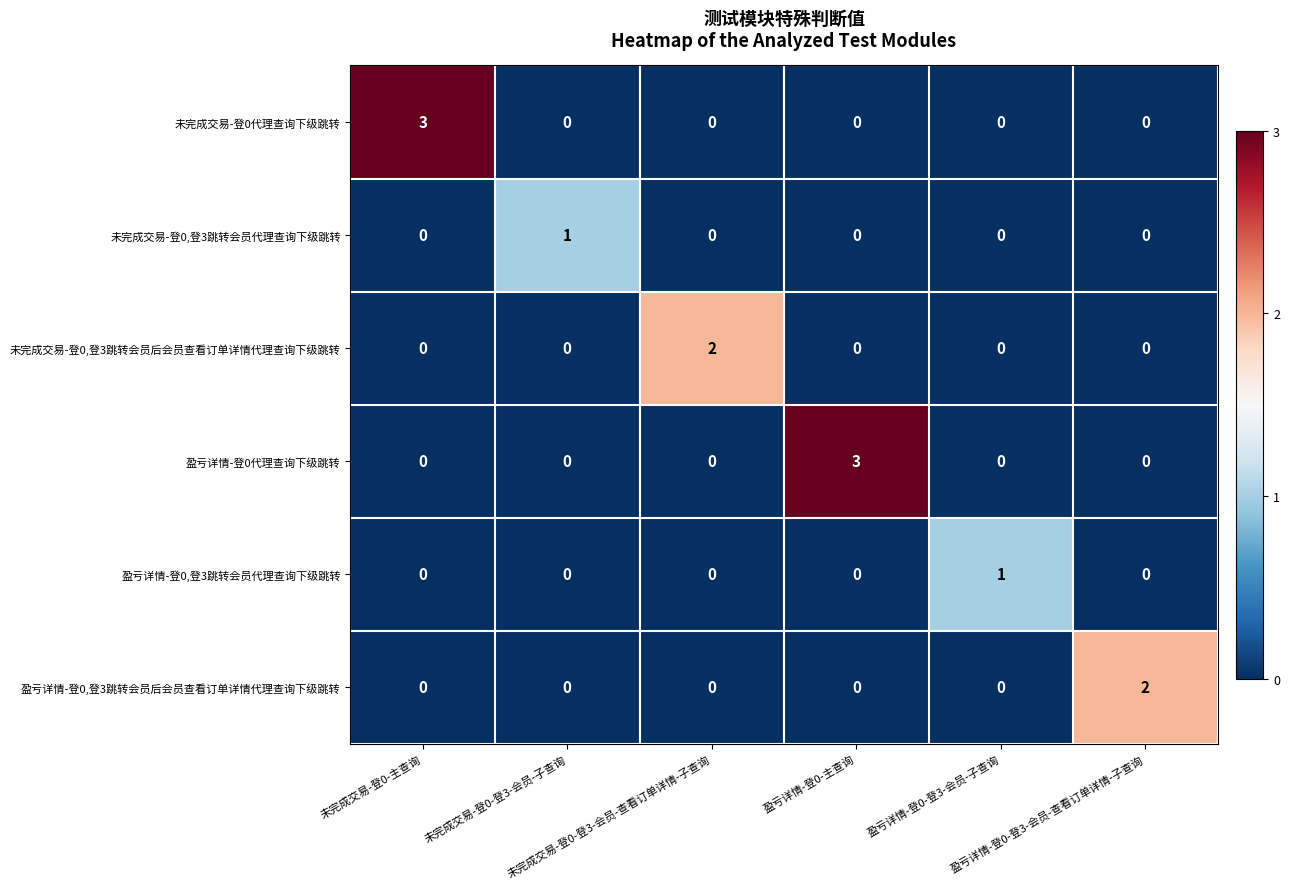

The value of 未完成交易-登0代理查询下级跳转 at 盈亏详情-登0-主查询 is 0. True or false?

True